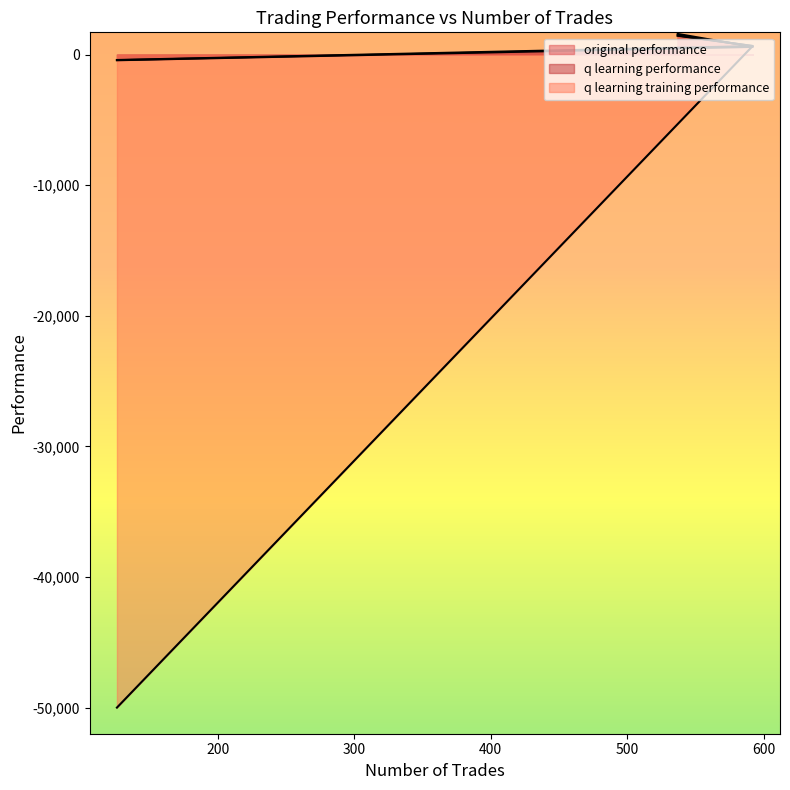

What is the lowest value of the original performance series?

-417.5